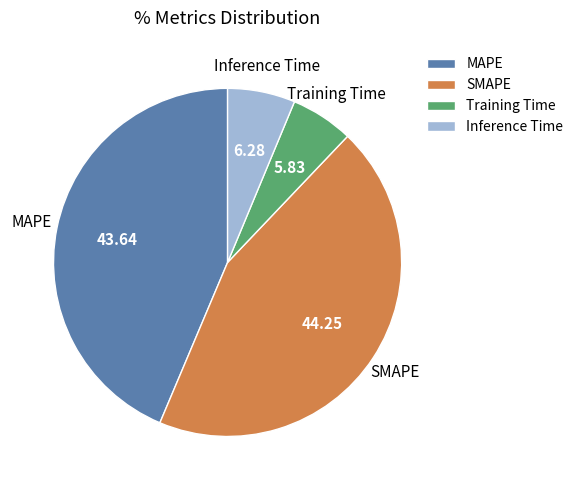

Is the sum of Training Time and MAPE greater than half?

No